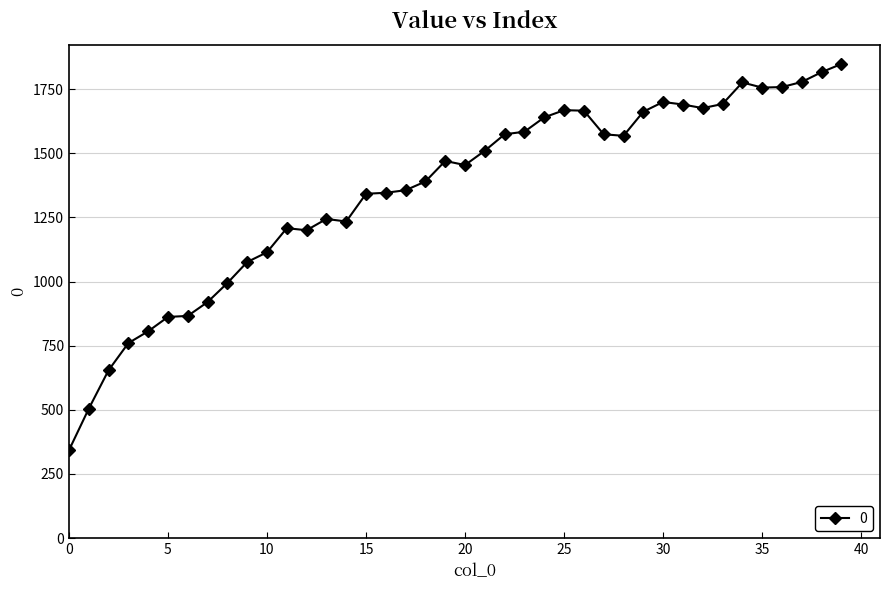

What is the smallest value displayed?

342